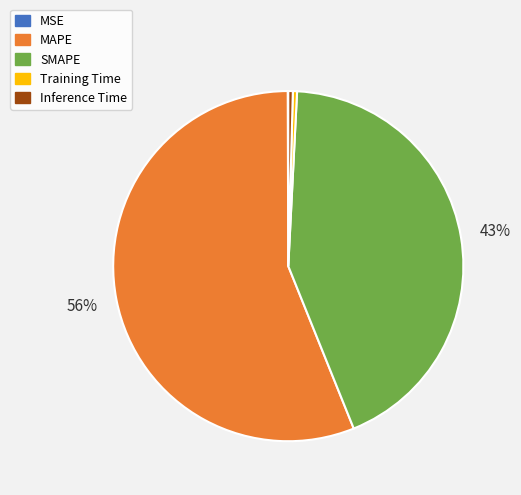

Which slice represents more than half of the pie?

MAPE